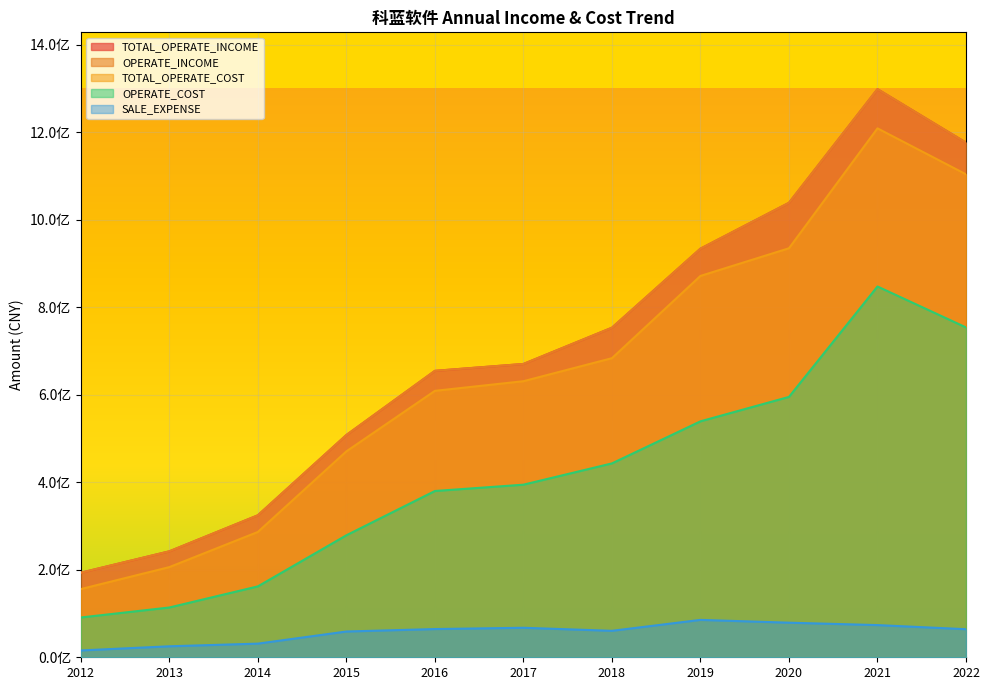

What is the sum of all TOTAL_OPERATE_COST values?

7161676058.5